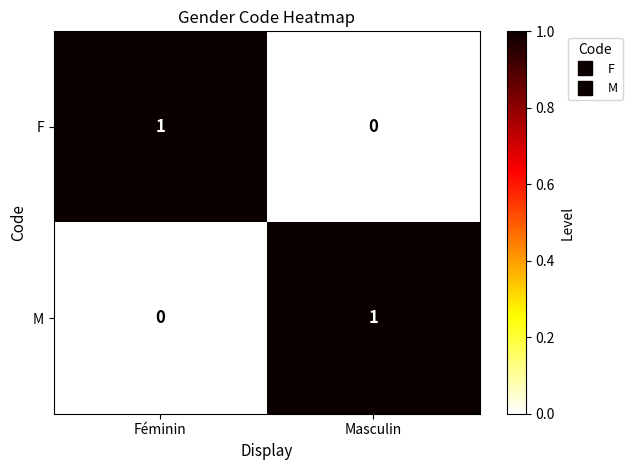

Where is M nearest to the value 0?

Féminin